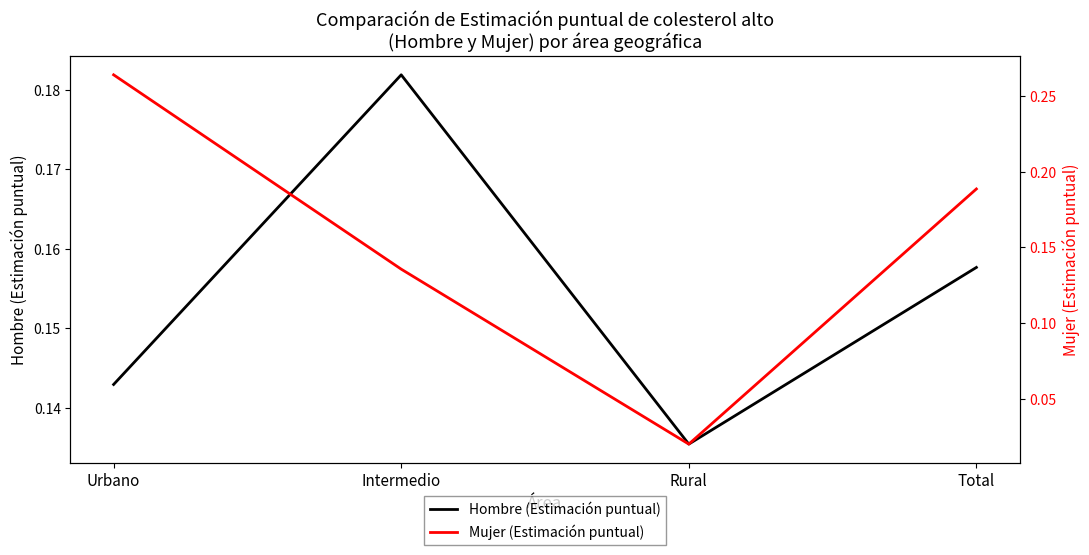

True or false: Mujer (Estimación puntual) and Hombre (Estimación puntual) intersect in this chart.

True